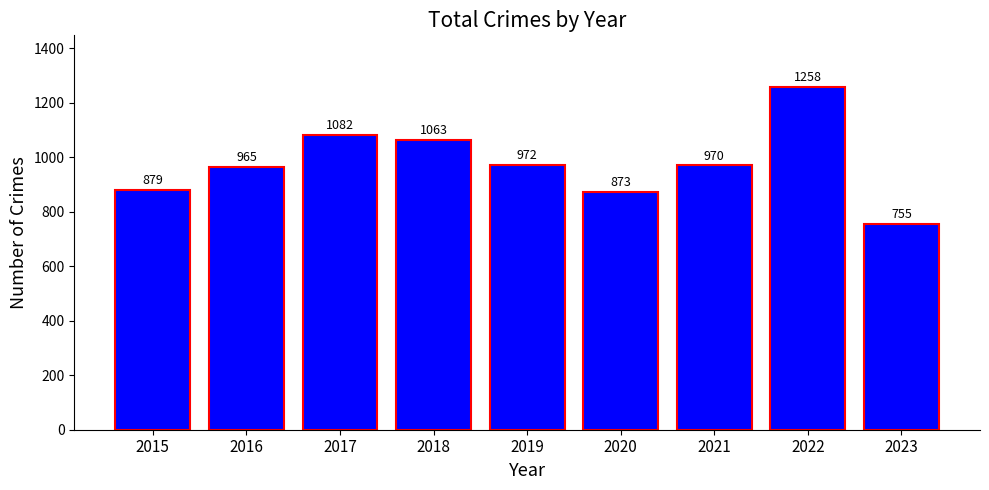

How many categories are shown in the chart?

9